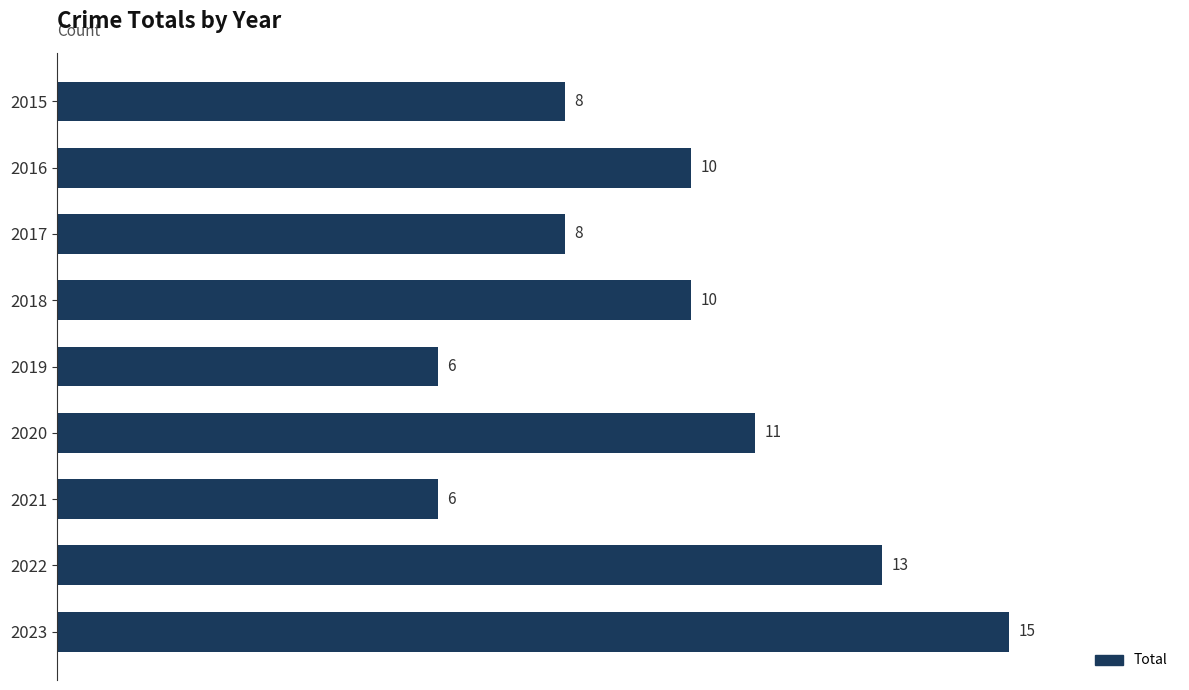

What is the sum of all values?

87